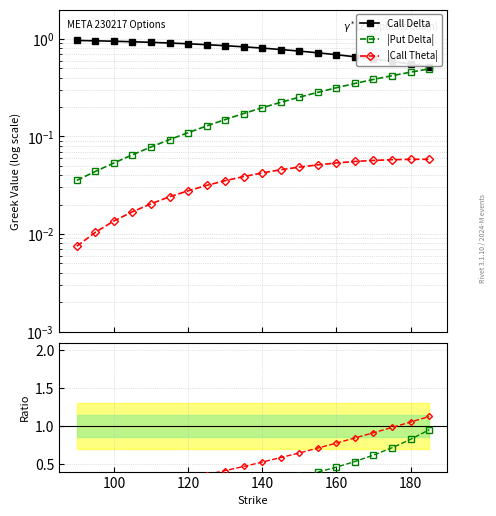

How many |Call Theta| values are between 0 and 1?

20